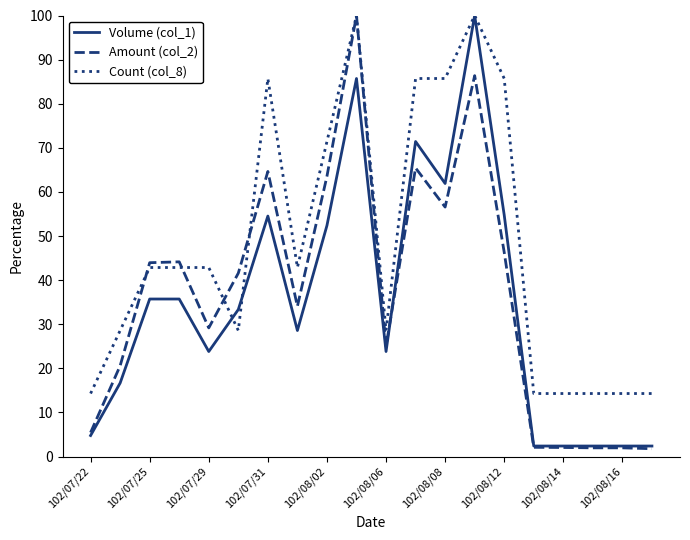

Which series has the largest total across all categories?

Count (col_8)